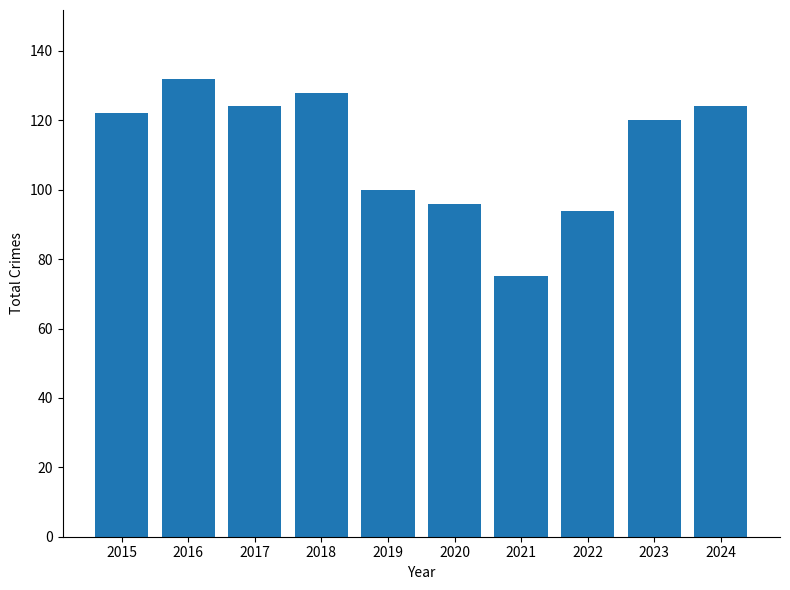

What is the value of the 3rd bar from the left?

124